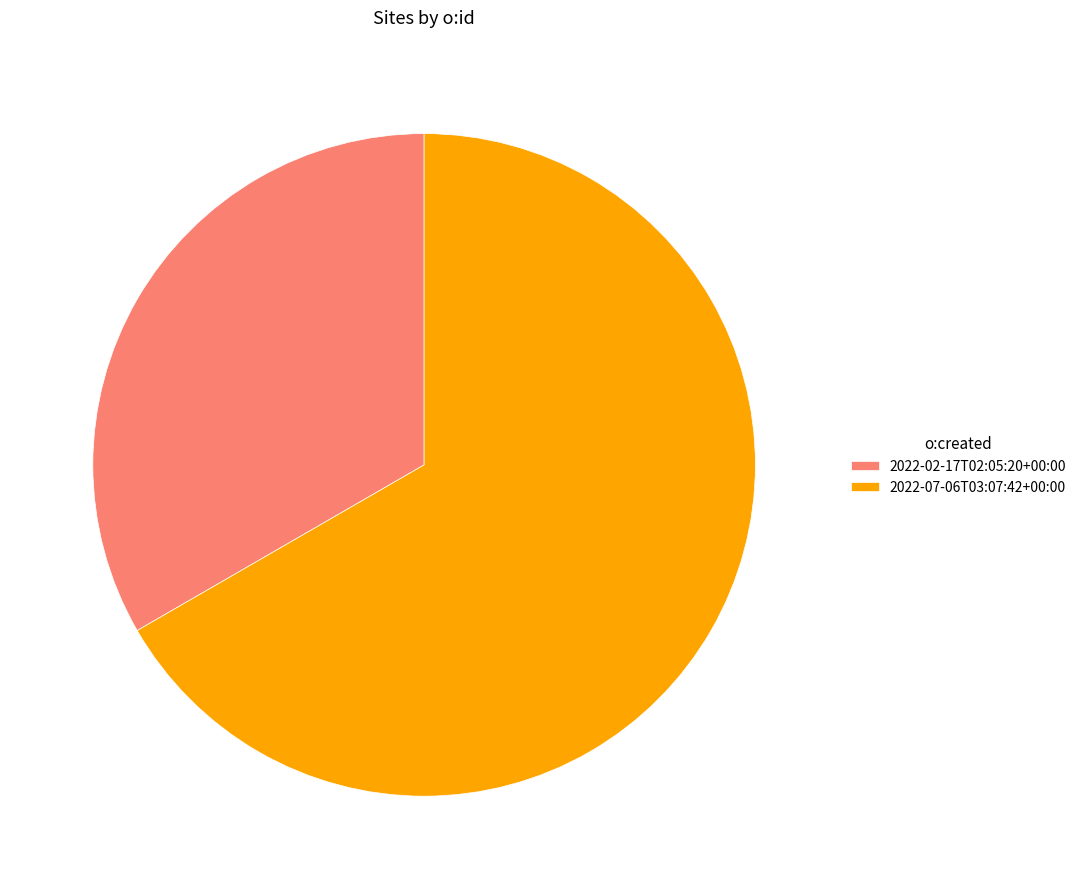

Is the sum of 2022-07-06T03:07:42+00:00 and 2022-02-17T02:05:20+00:00 greater than half?

Yes